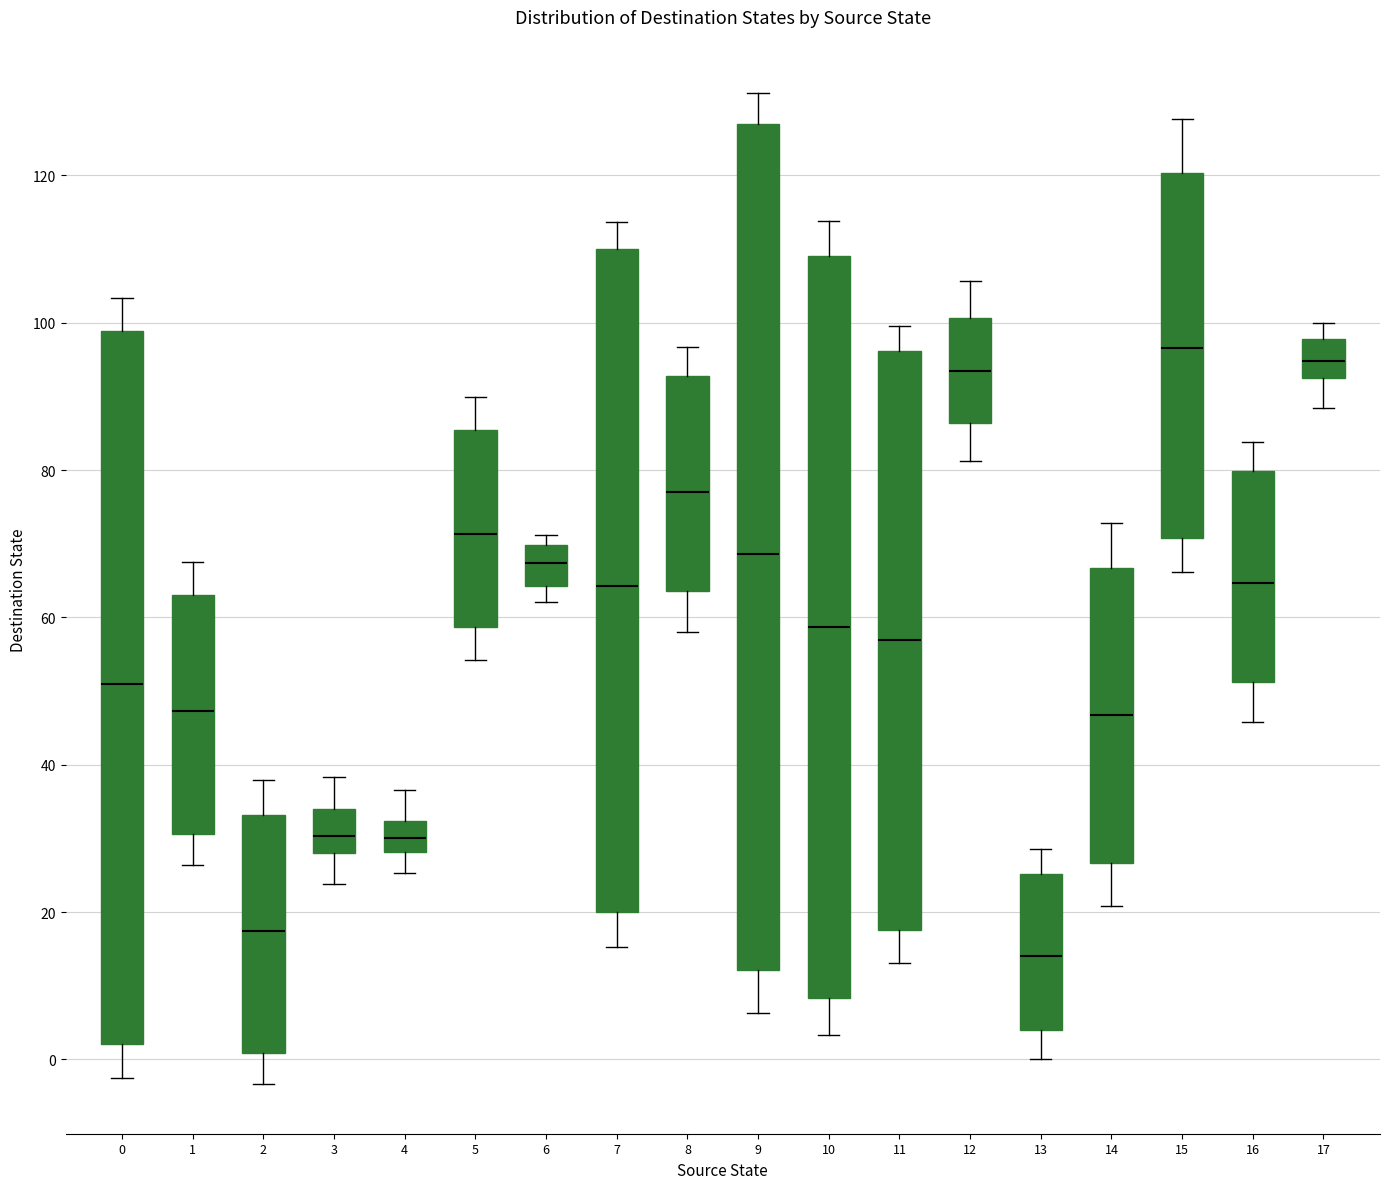

Reading left to right, transcribe this box plot: for each box, give where its median line is, the range the box spans, and where its two whiskers end, as read against the y-axis. The values are not printed on the chart, so give them approximately, as read against the axis.

0: median 50, box 2 to 98, whiskers -2 to 104
1: median 48, box 30 to 64, whiskers 26 to 68
2: median 18, box 0 to 34, whiskers -4 to 38
3: median 30, box 28 to 34, whiskers 24 to 38
4: median 30, box 28 to 32, whiskers 26 to 36
5: median 72, box 58 to 86, whiskers 54 to 90
6: median 68, box 64 to 70, whiskers 62 to 72
7: median 64, box 20 to 110, whiskers 16 to 114
8: median 78, box 64 to 92, whiskers 58 to 96
9: median 68, box 12 to 128, whiskers 6 to 132
10: median 58, box 8 to 110, whiskers 4 to 114
11: median 56, box 18 to 96, whiskers 14 to 100
12: median 94, box 86 to 100, whiskers 82 to 106
13: median 14, box 4 to 26, whiskers 0 to 28
14: median 46, box 26 to 66, whiskers 20 to 72
15: median 96, box 70 to 120, whiskers 66 to 128
16: median 64, box 52 to 80, whiskers 46 to 84
17: median 94, box 92 to 98, whiskers 88 to 100